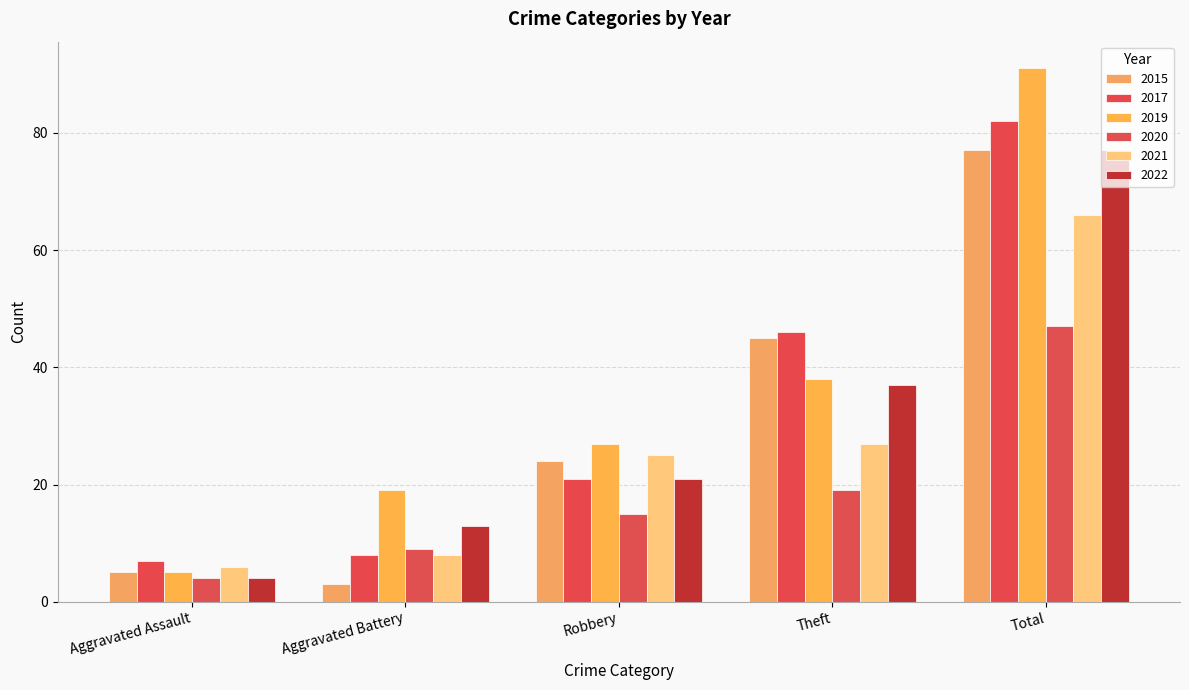

What is the sum of the 2017 values at Aggravated Assault and Robbery?

28